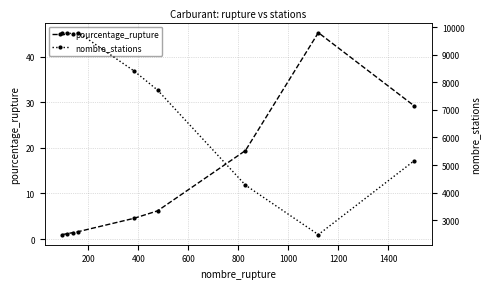

How many data points does each series have?

9